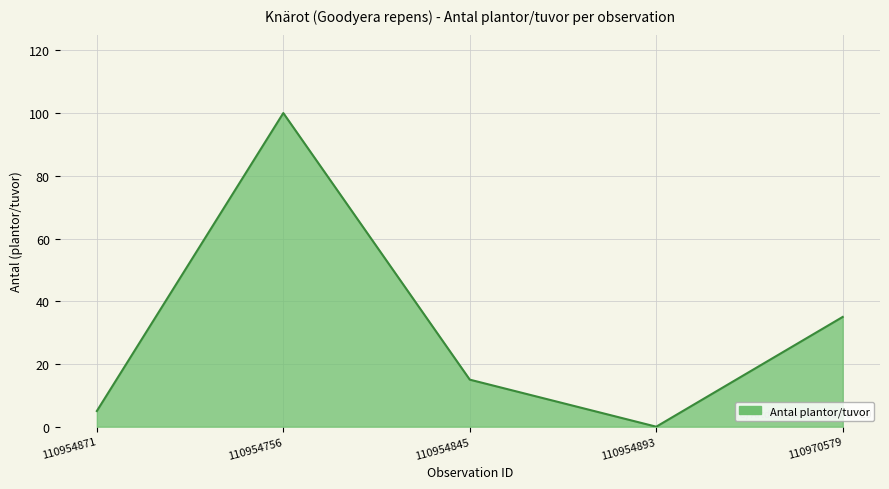

Reading left to right, what are all the values shown in this chart?

5	100	15	0	35